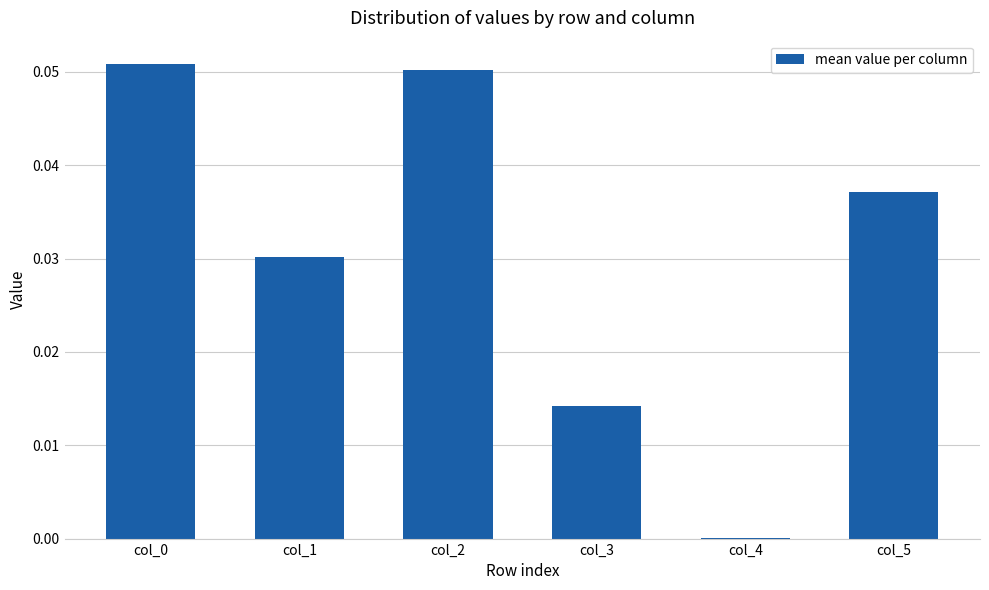

The chart shows a value of 0.0 at col_4. True or false?

True